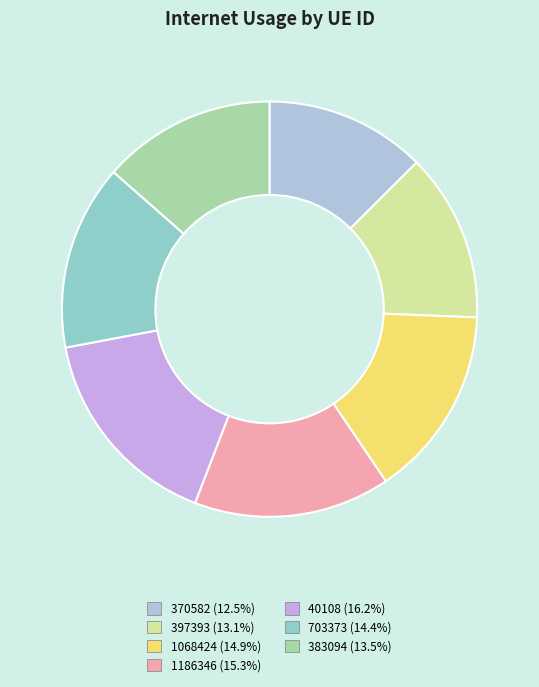

How many slices are in this pie chart?

7